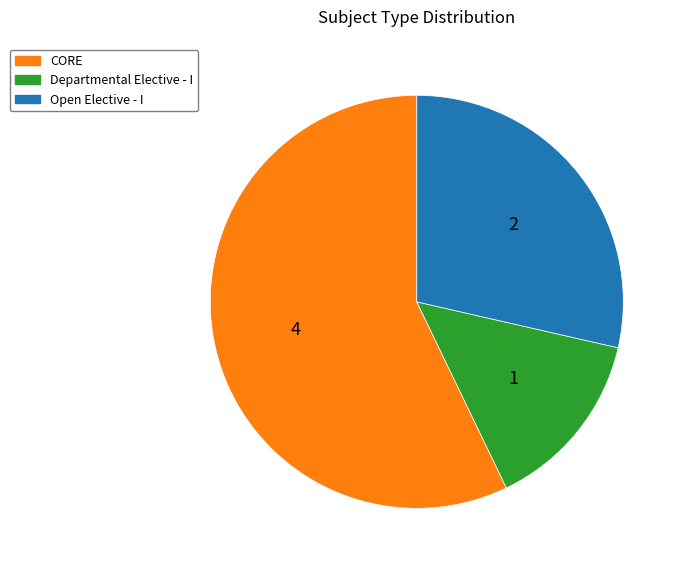

Is it true that CORE is 57% of the pie?

True